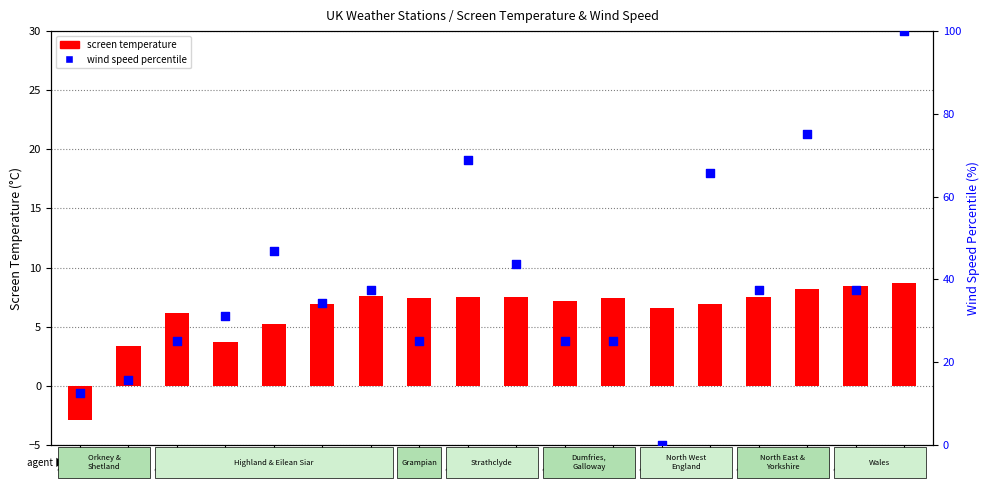

Which series has the widest spread of Y values?

wind speed percentile